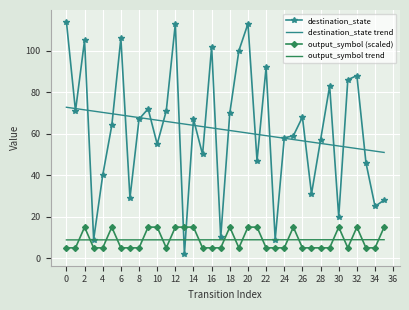

True or false: destination_state and output_symbol (scaled) cross at least once.

True